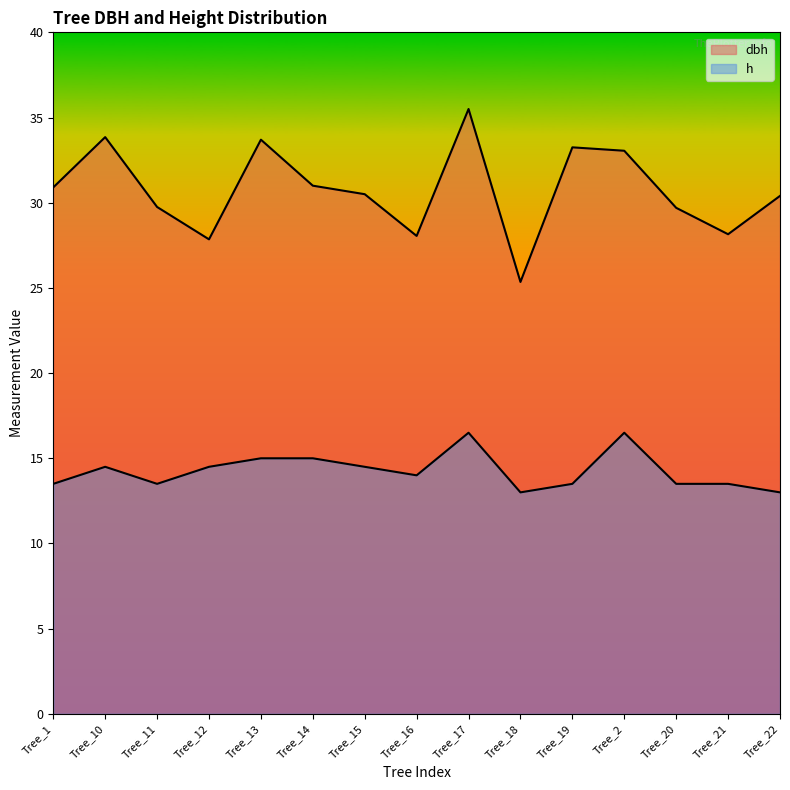

Which series changed the most between Tree_10 and Tree_16?

dbh